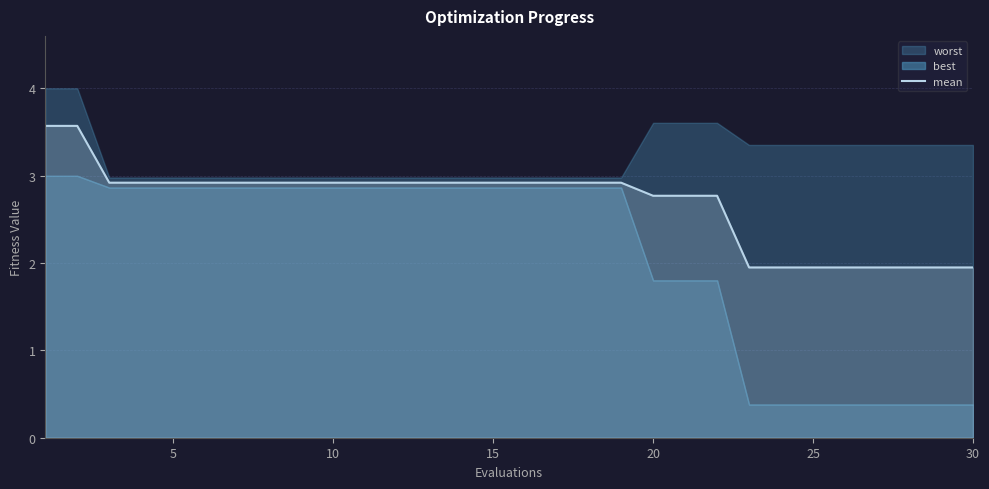

Reading right to left, list all the values displayed in this chart.

1.9	1.9	1.9	1.9	1.9	1.9	1.9	1.9	2.8	2.8	2.8	2.9	2.9	2.9	2.9	2.9	2.9	2.9	2.9	2.9	2.9	2.9	2.9	2.9	2.9	2.9	2.9	2.9	3.6	3.6